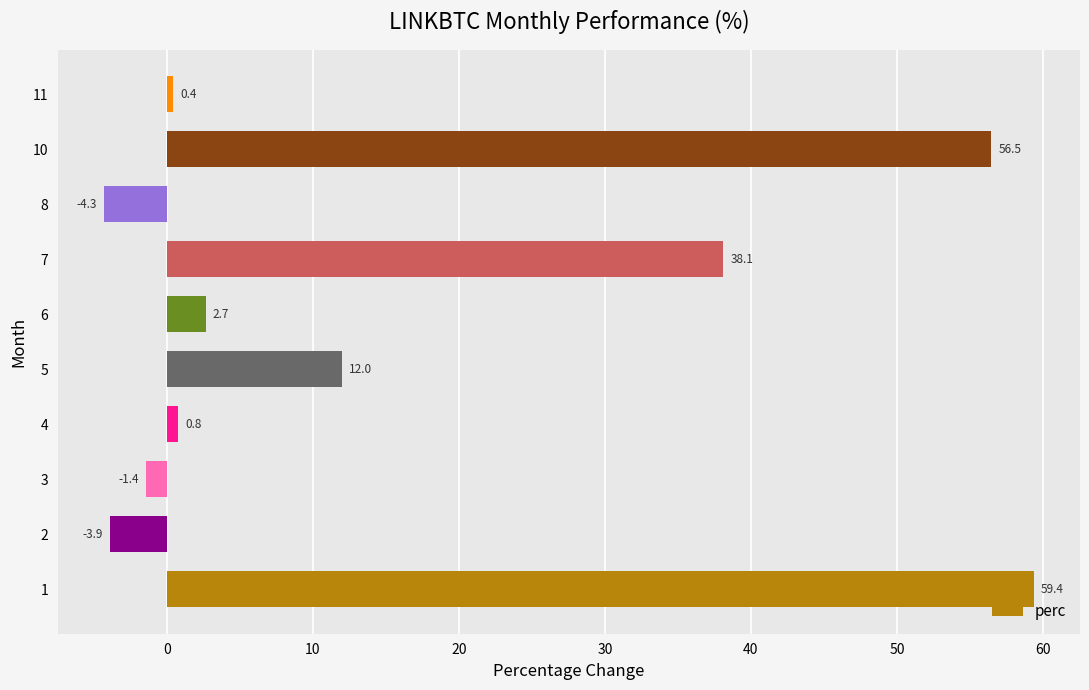

Does the chart contain stacked bars?

No